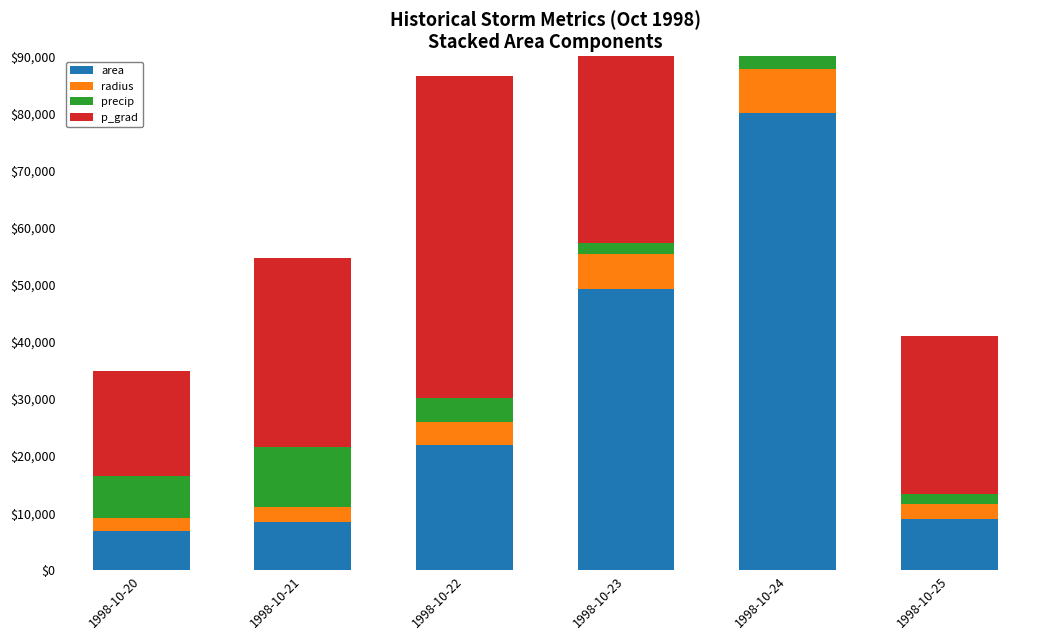

At 1998-10-23, list the series in order from largest to smallest.

area, p_grad, radius, precip